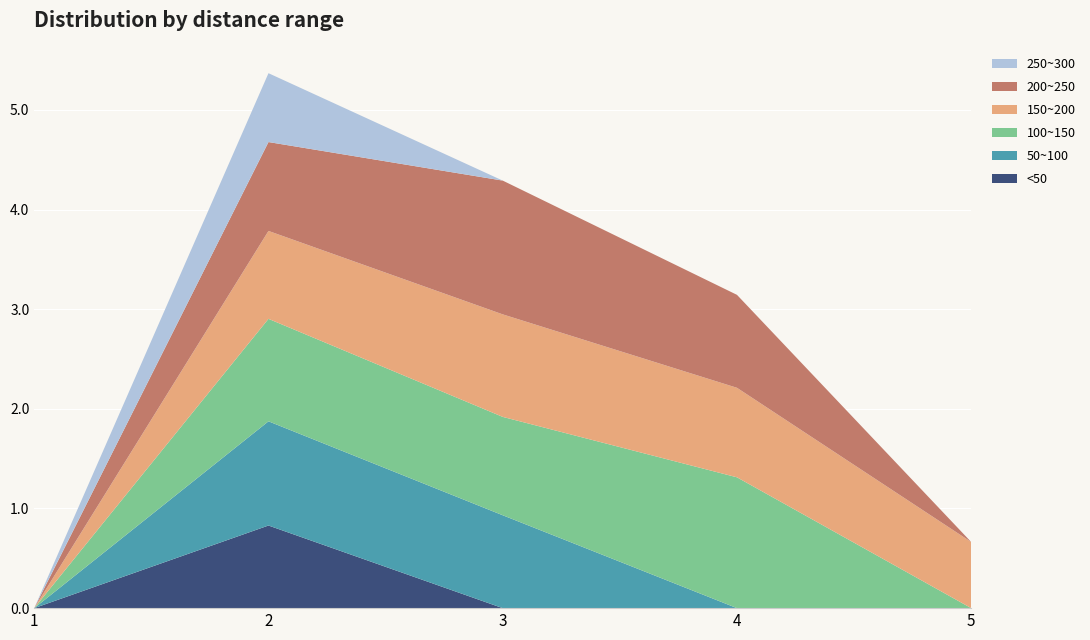

Reading left to right, extract all data points from this chart.

<50: 0.0	0.8	0.0	0.0	0.0
50~100: 0.0	1.0	0.9	0.0	0.0
100~150: 0.0	1.0	1.0	1.3	0.0
150~200: 0.0	0.9	1.0	0.9	0.7
200~250: 0.0	0.9	1.3	0.9	0.0
250~300: 0.0	0.7	0.0	0.0	0.0